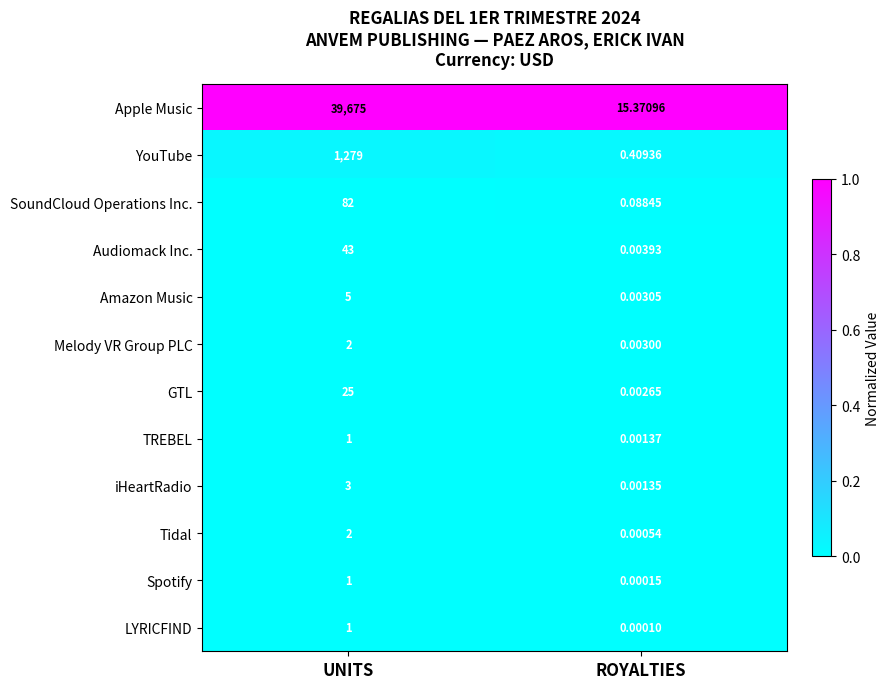

Rank the categories by LYRICFIND value from lowest to highest.

ROYALTIES, UNITS